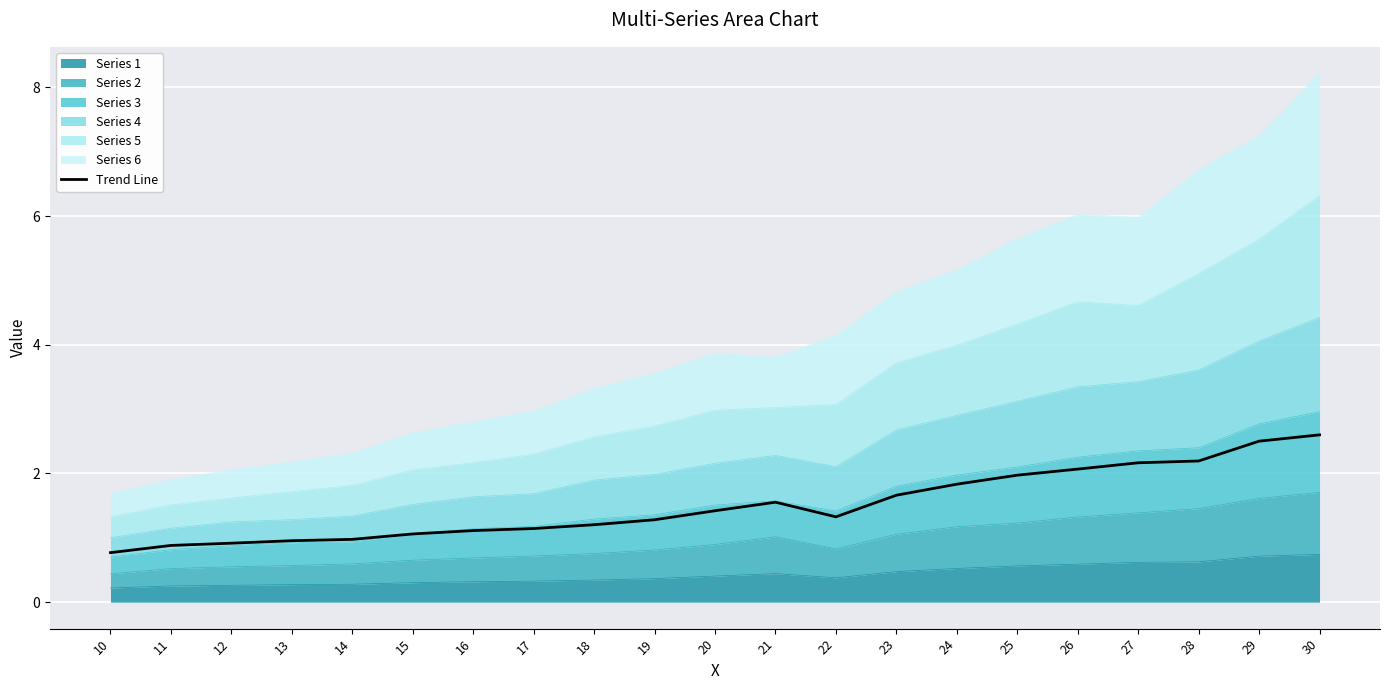

What is the value of the 17th point from the left?

2.1